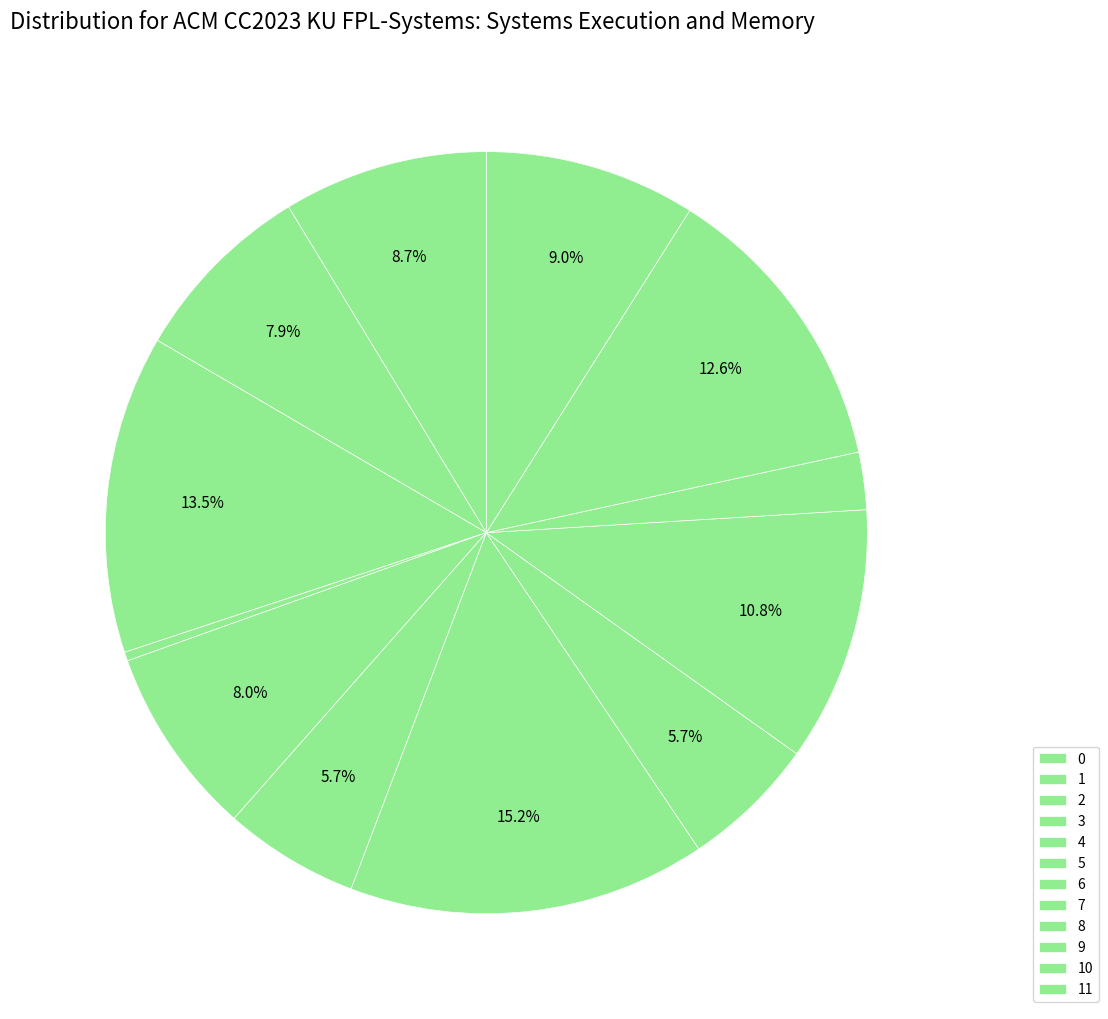

How many segments does this pie chart have?

12